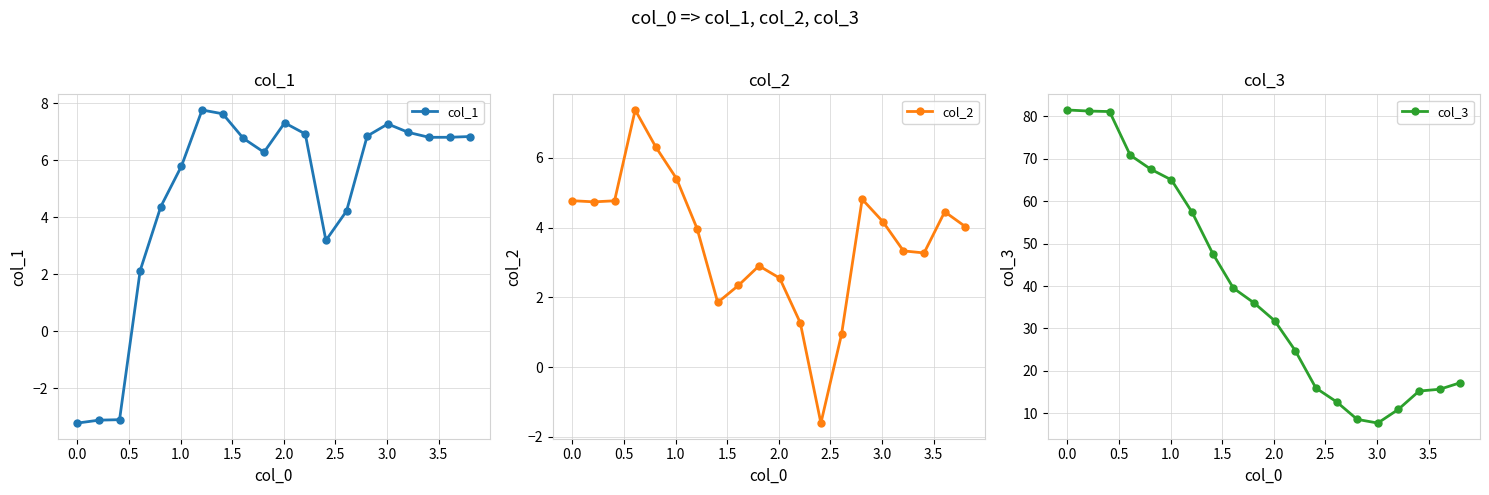

What is the sum of all col_3 values?

788.5